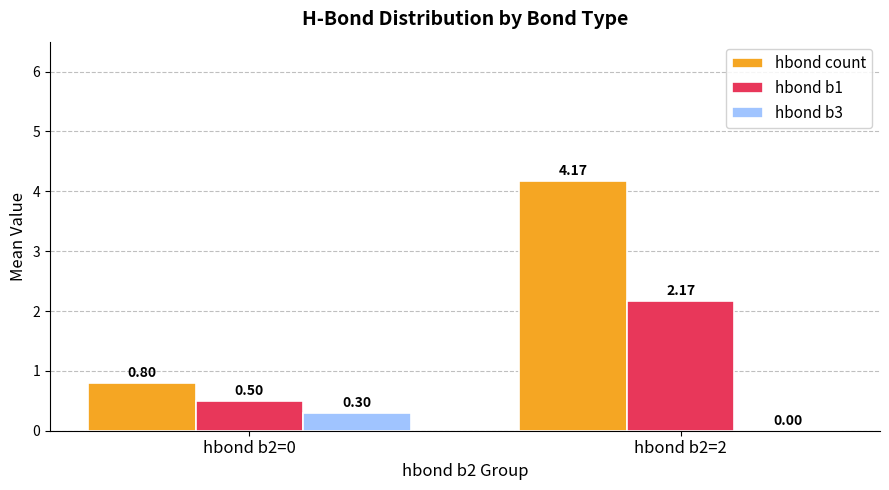

Which series changed the most between hbond b2=0 and hbond b2=2?

hbond count